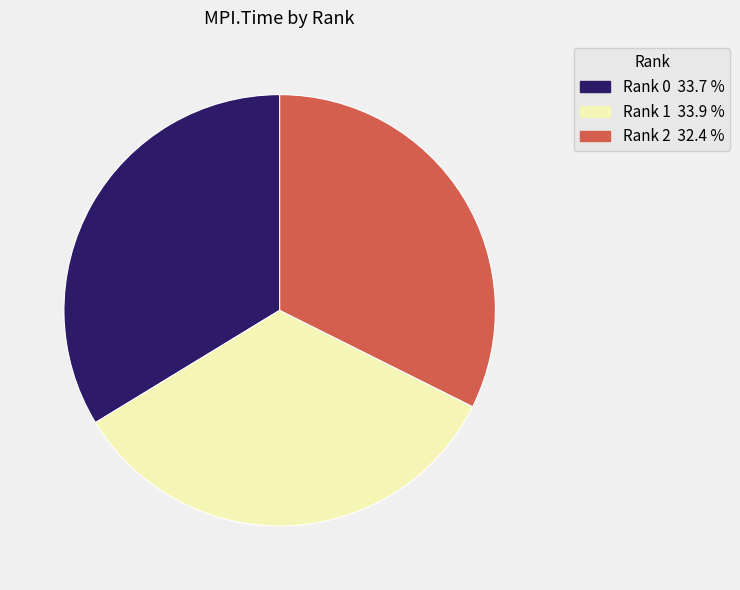

Is there a majority slice in this chart?

No